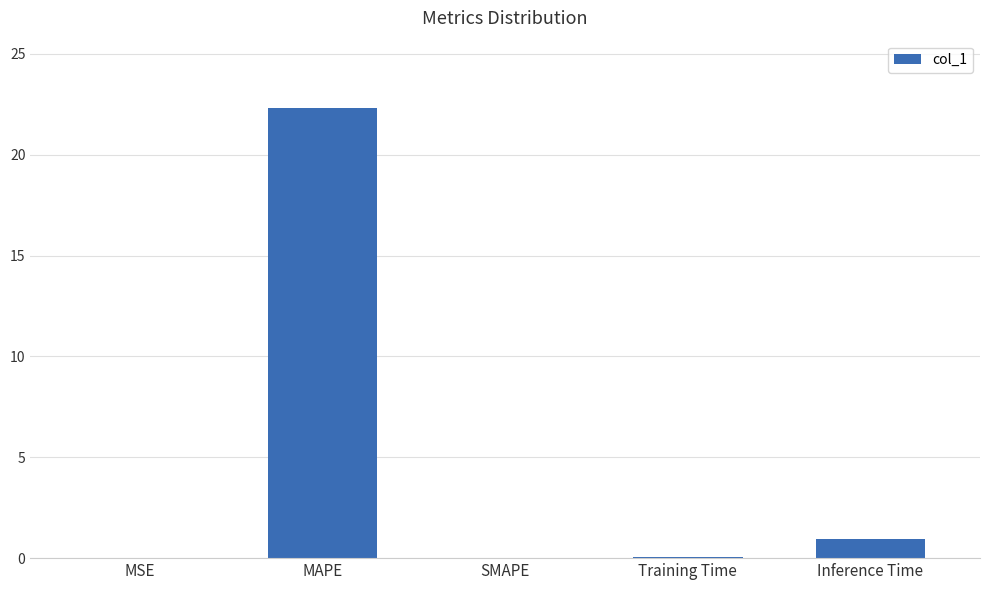

What is the sum of all values?

23.3